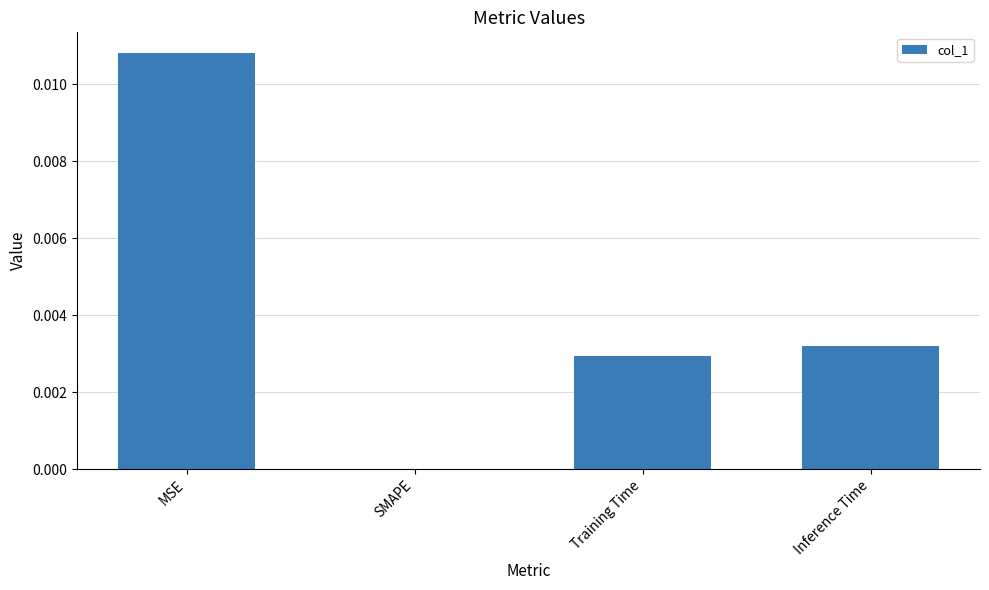

How many values are between 0 and 1?

4